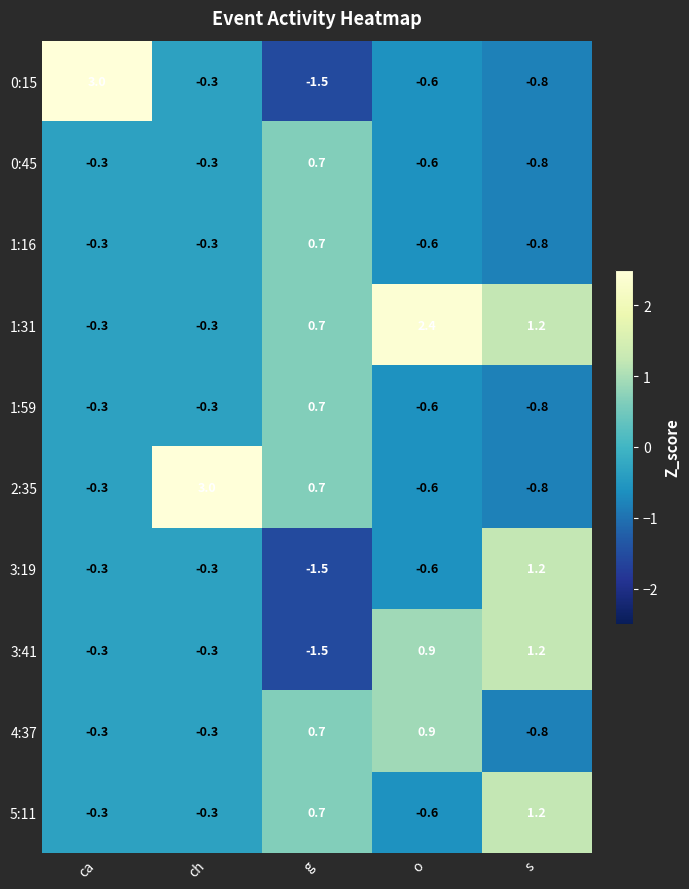

What is the maximum value shown in the chart?

3.0